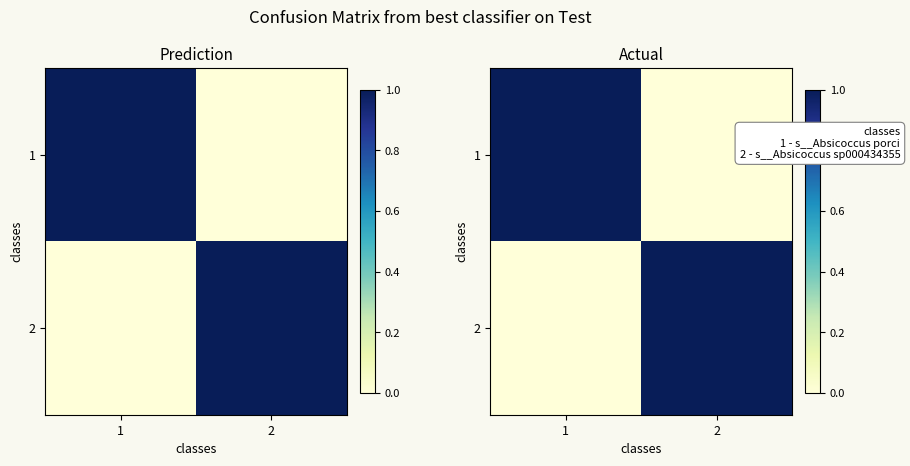

What is the difference between the 2 values at 1 and 2?

1